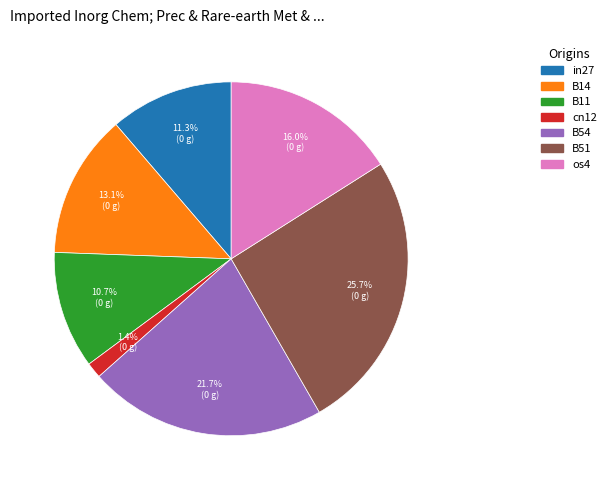

True or false: B51 accounts for 34% of the total.

False